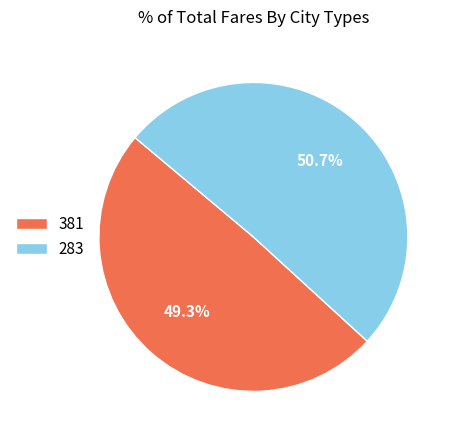

What is the ratio of the value at 381 to the value at 283?

1.0